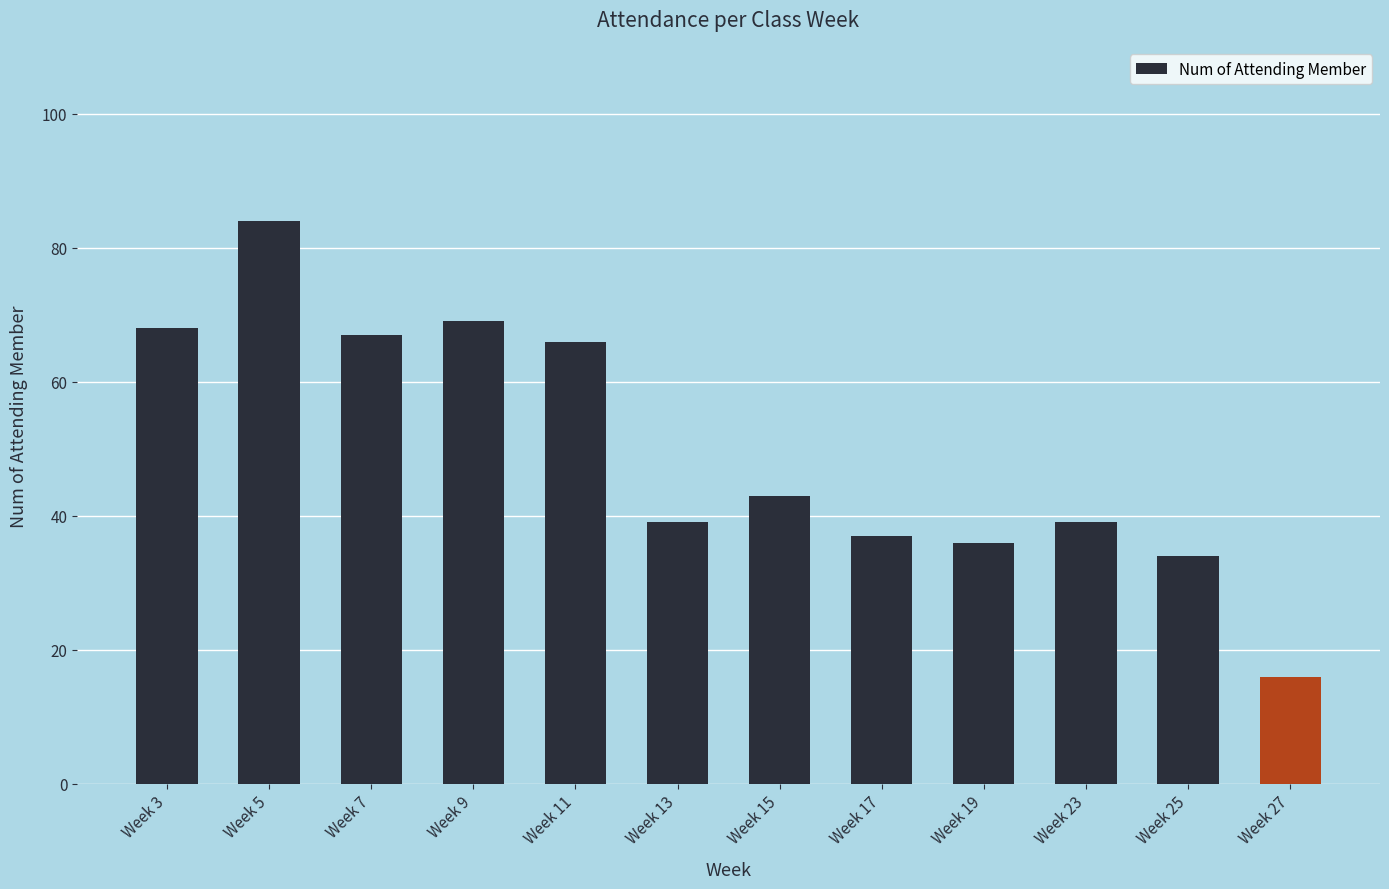

What is the difference between the second highest and second lowest values?

35